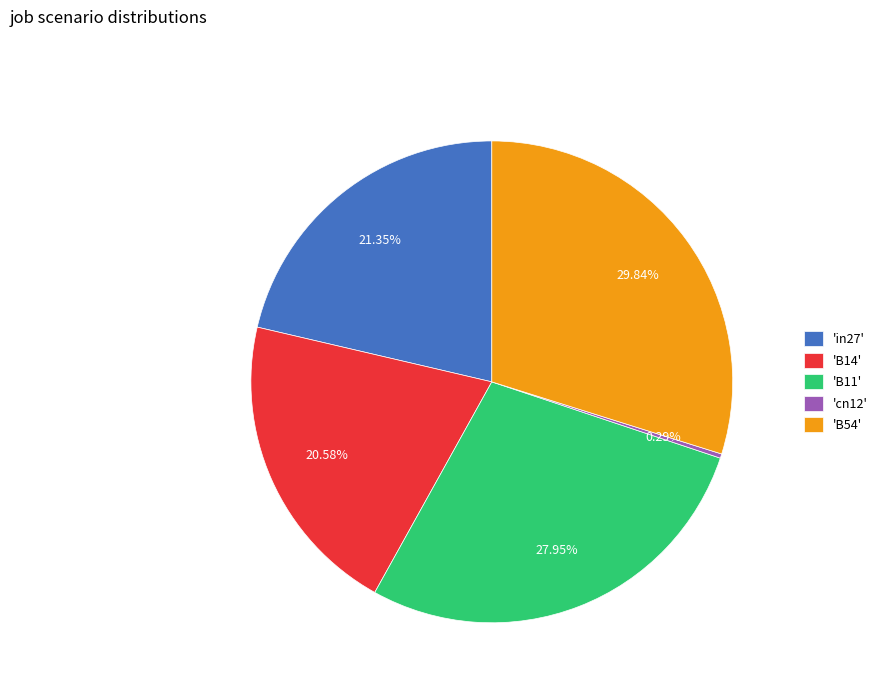

Is there any slice that represents more than half of the pie?

No